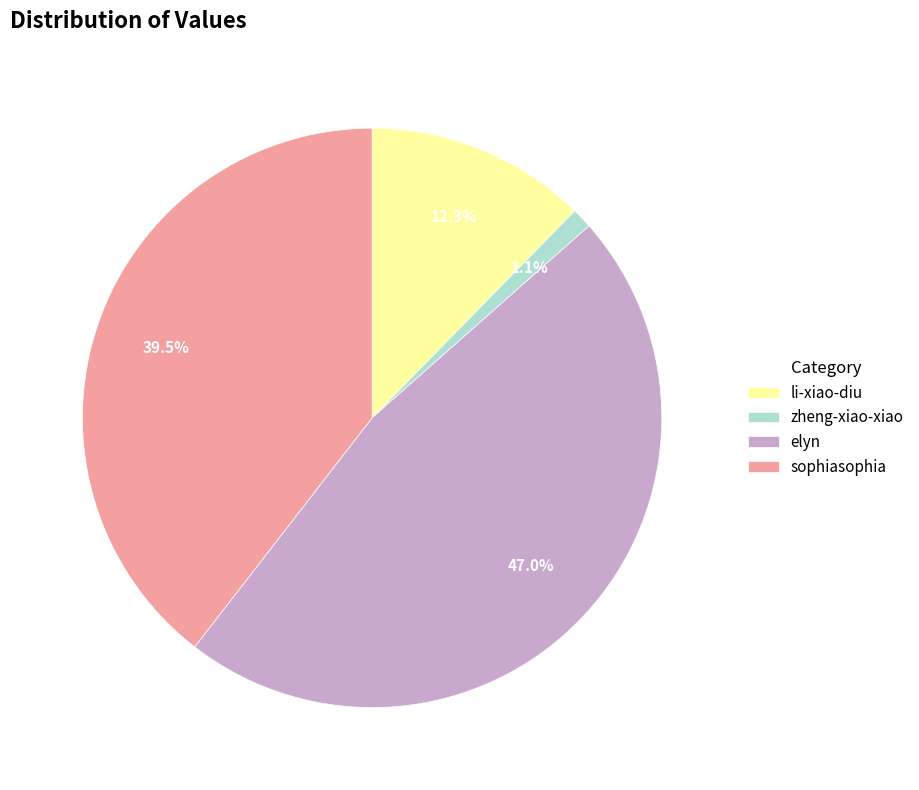

Is the sum of elyn and sophiasophia greater than half?

Yes